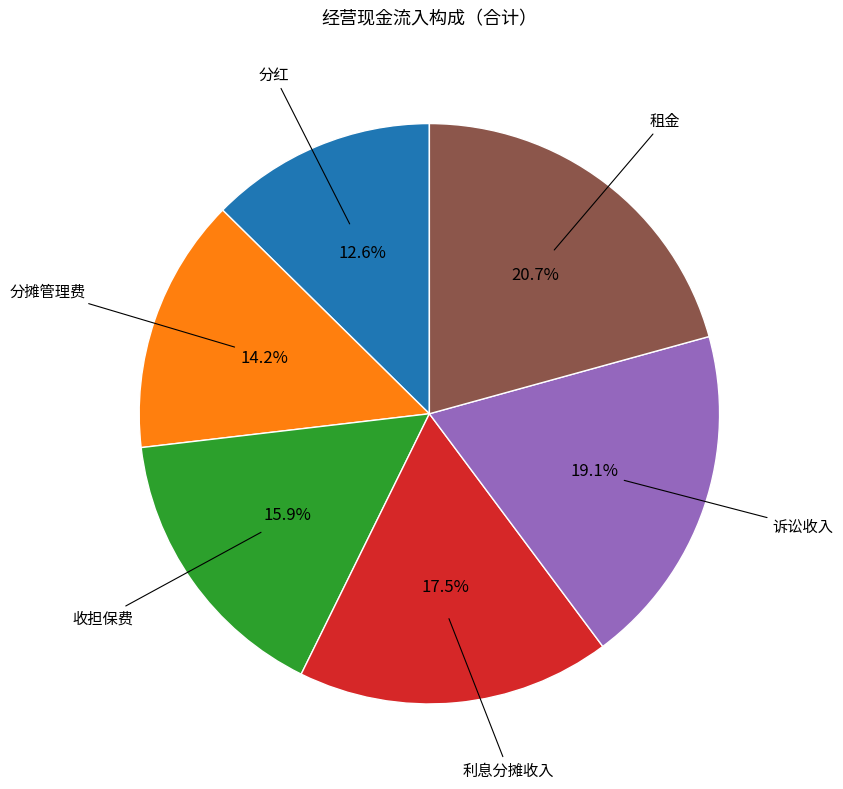

Does any single category account for the majority?

No